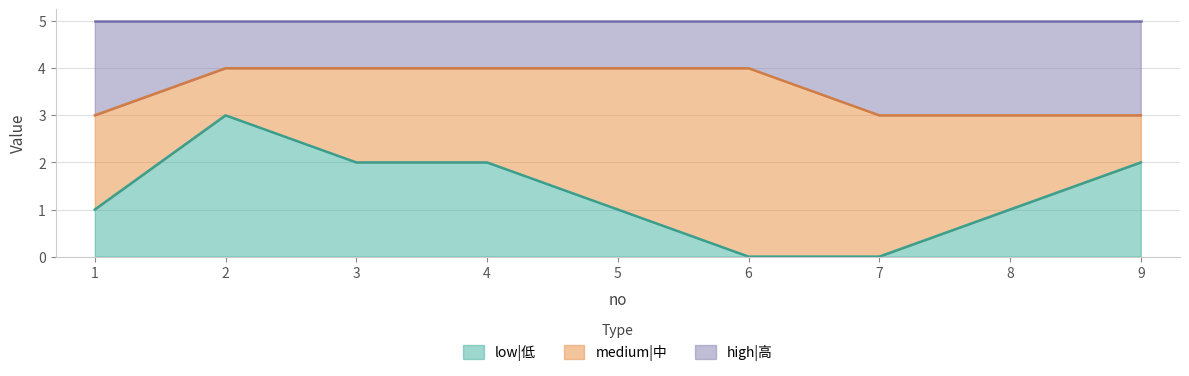

At which label is high|高 closest to 3?

1